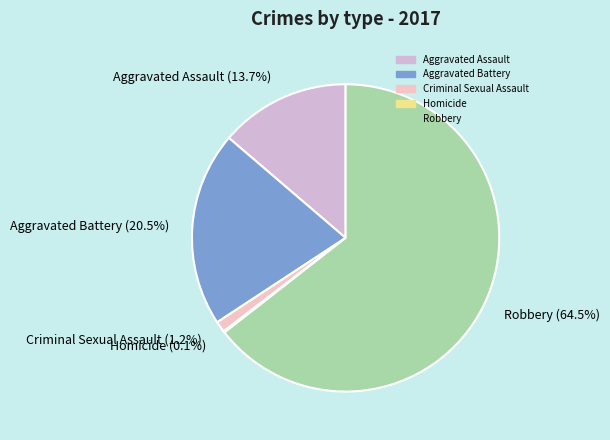

What percentage is NOT represented by Criminal Sexual Assault (1.2%)?

98.8%